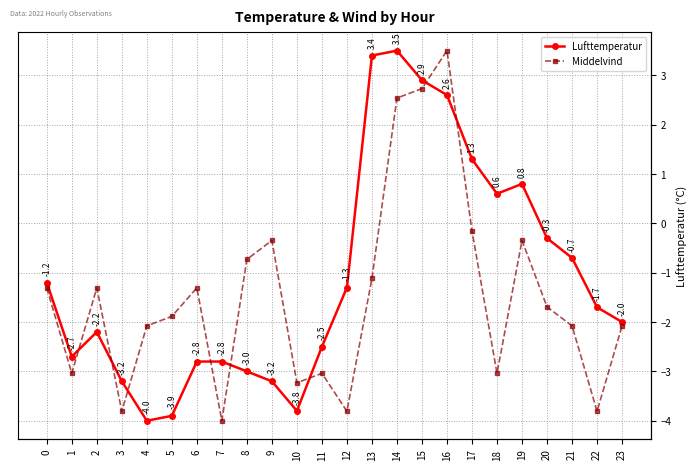

List the labels in order of Middelvind value, smallest first.

7, 3, 12, 22, 10, 1, 11, 18, 4, 21, 23, 5, 20, 0, 2, 6, 13, 8, 9, 19, 17, 14, 15, 16